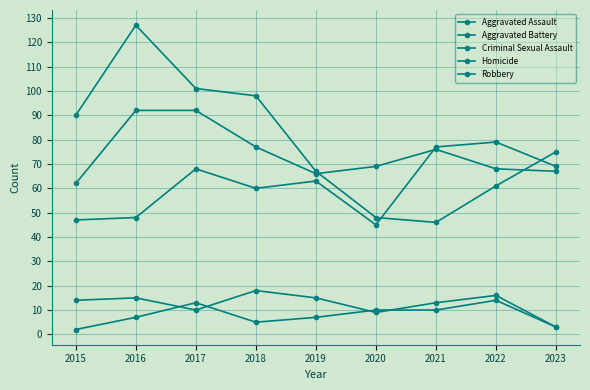

What is the value of the Criminal Sexual Assault point at the 8th from the left?

16